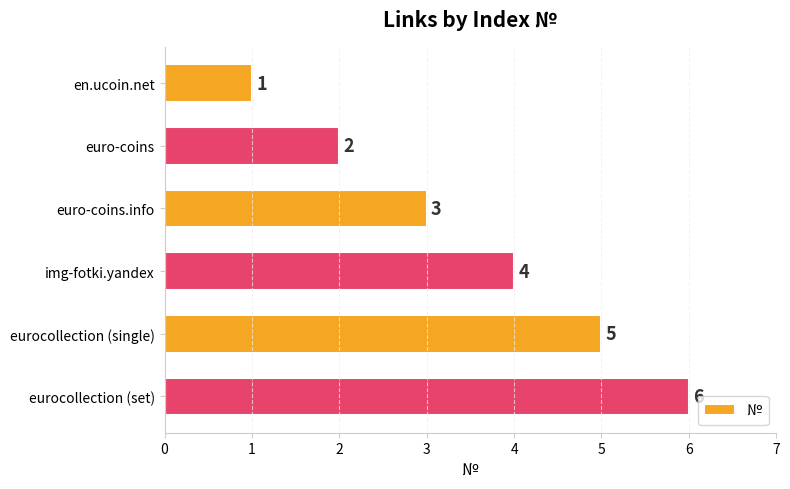

What is the smallest value displayed?

1